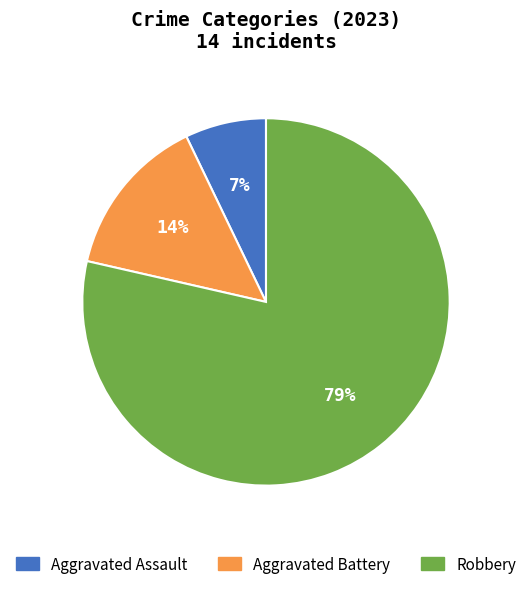

What percentage is the Robbery slice, to the nearest percent?

79%